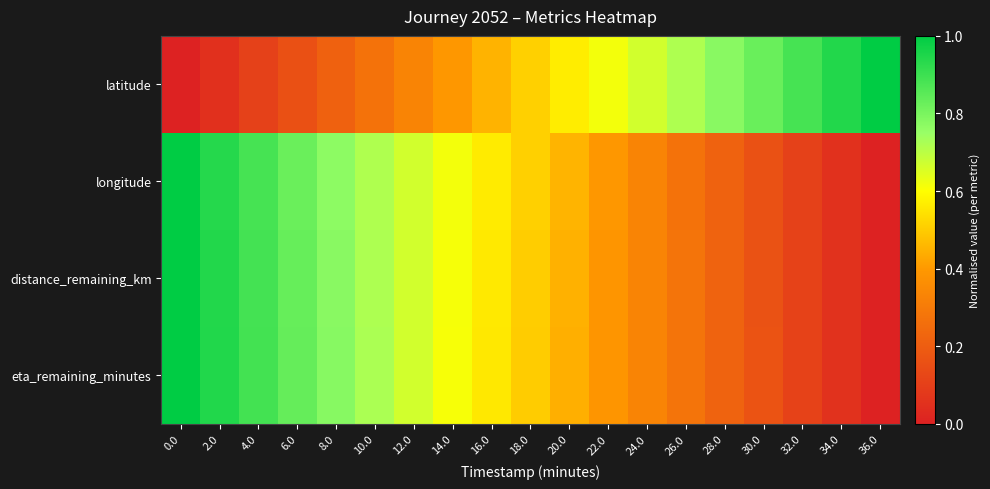

Rank the series at 24.0 from lowest to highest value.

distance_remaining_km, eta_remaining_minutes, longitude, latitude